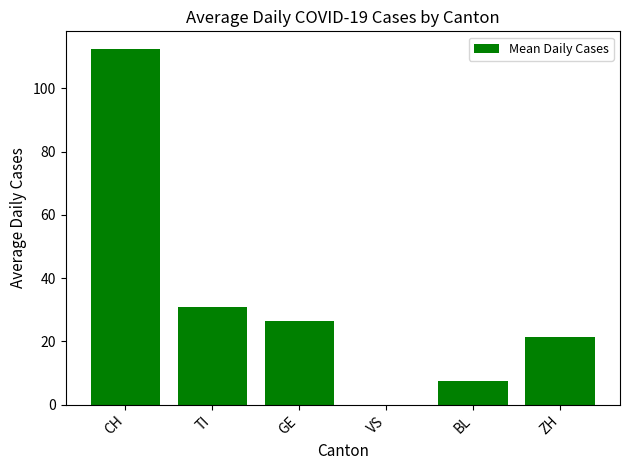

Read the value at BL.

7.4